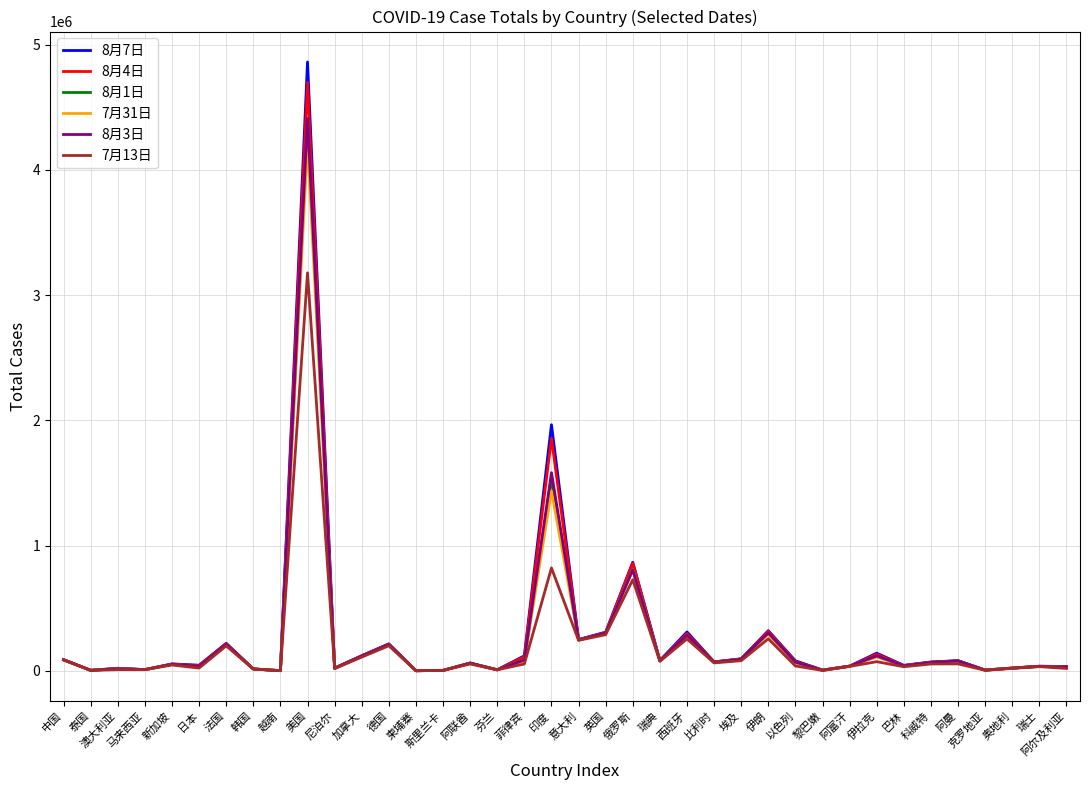

What is the minimum value for 8月3日?

234